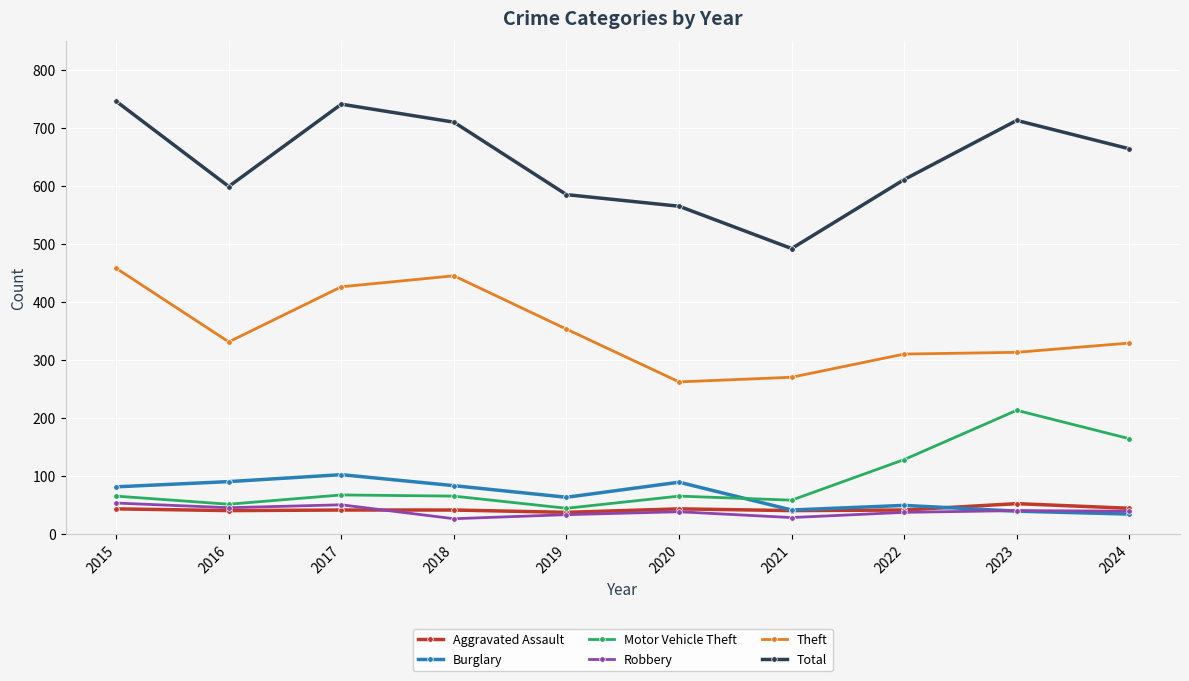

What is the maximum value for Total?

746